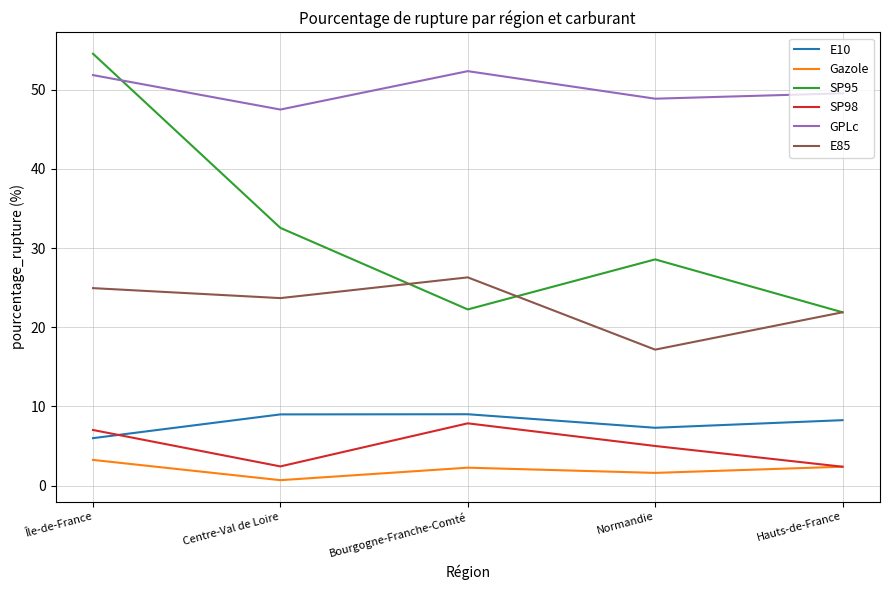

What is the minimum value shown in the chart?

0.7